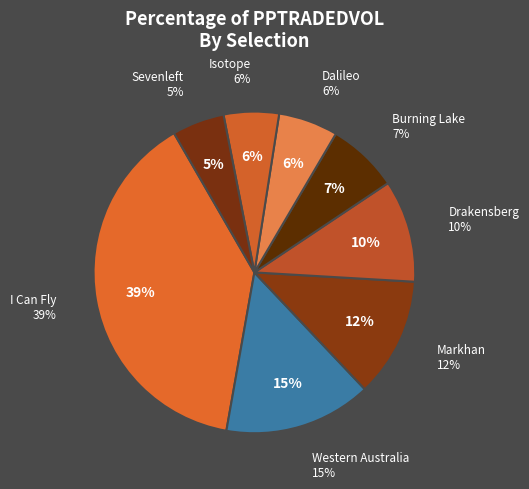

Combined, what portion of the pie is Drakensberg and Markhan?

22.3%